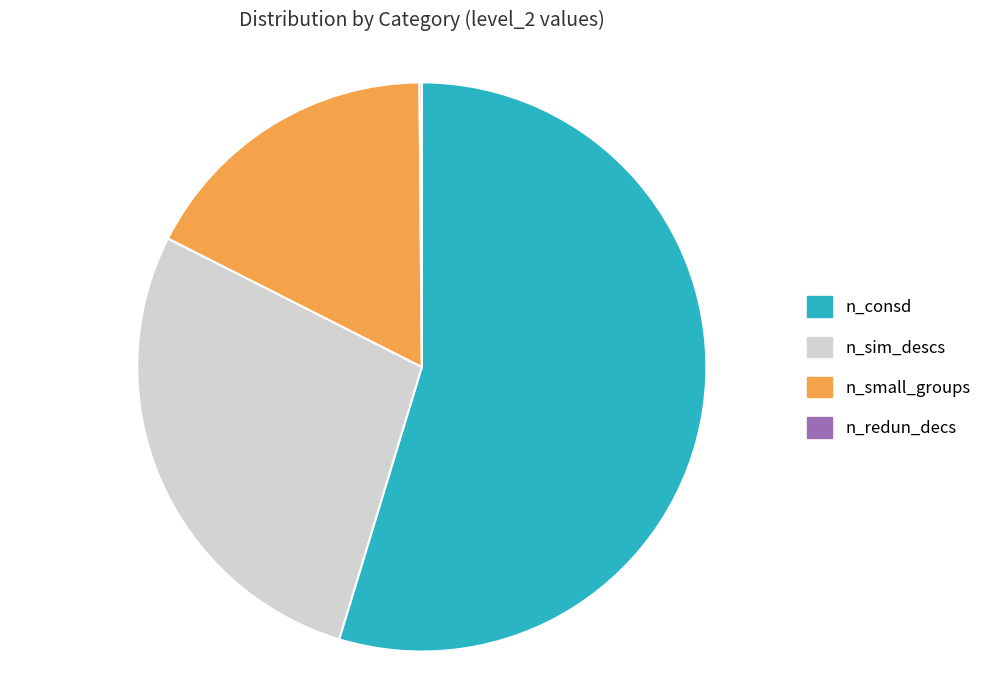

Is there any slice that represents more than half of the pie?

Yes